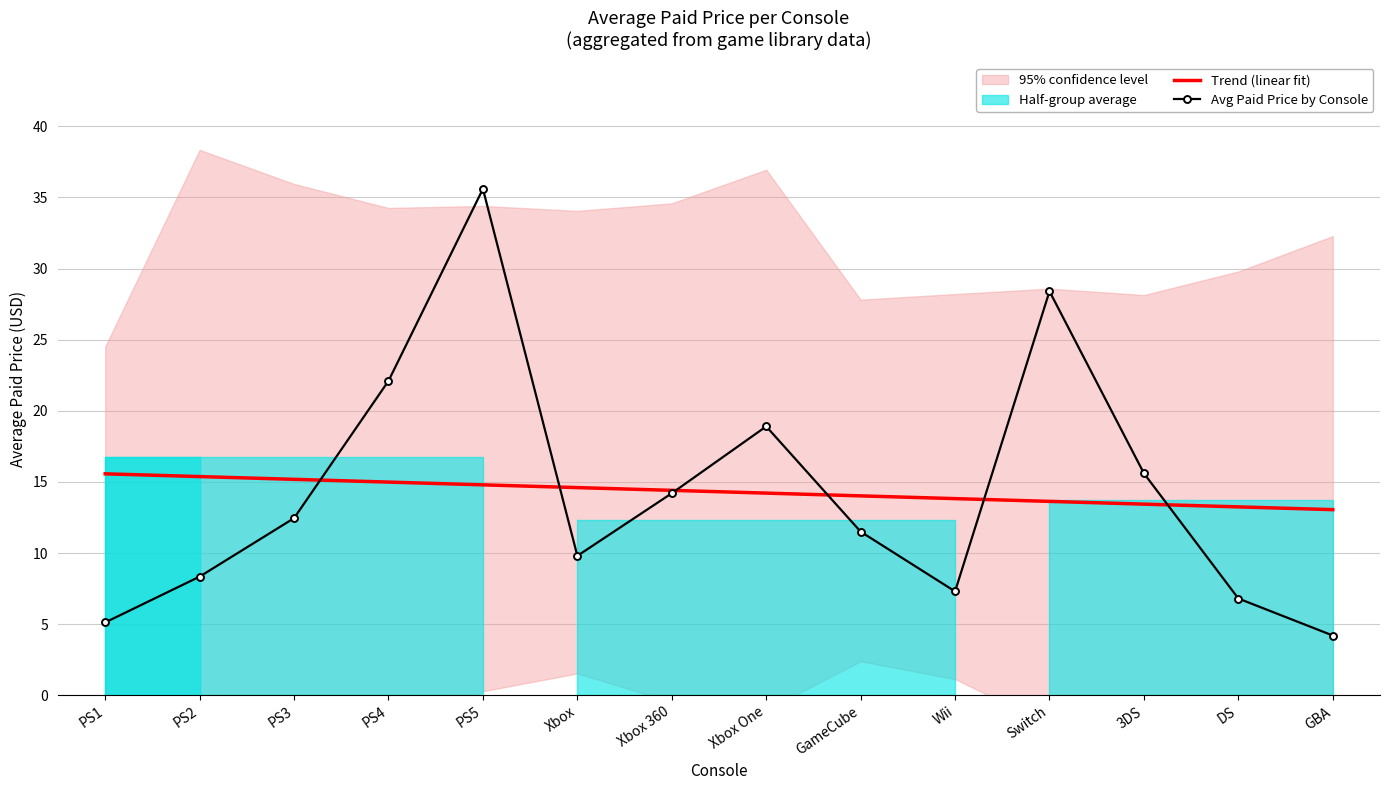

Where is the first local minimum for Avg Paid Price by Console?

Xbox